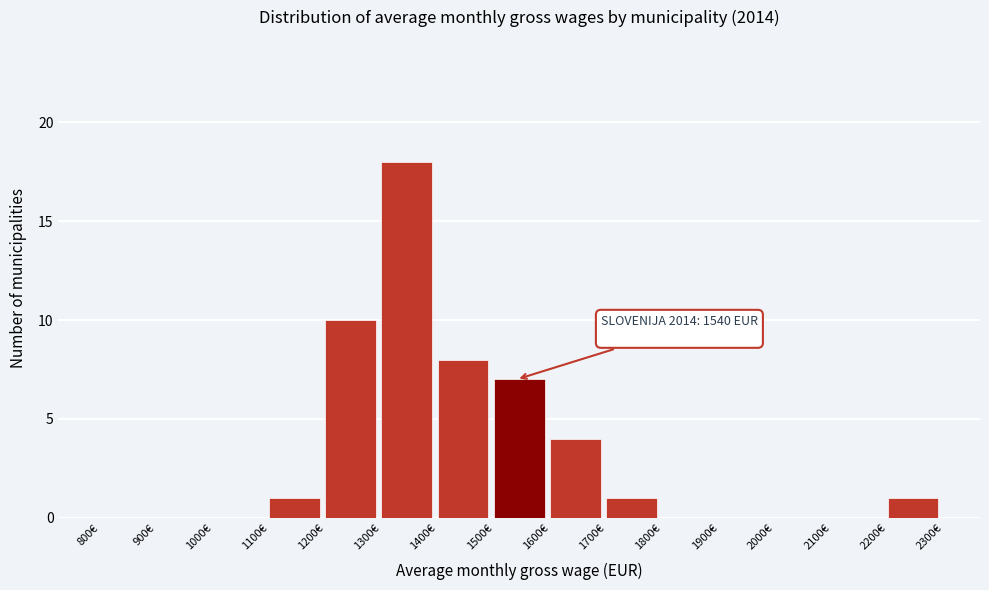

Over which range of the x-axis is the bar tallest?

1300 to 1400